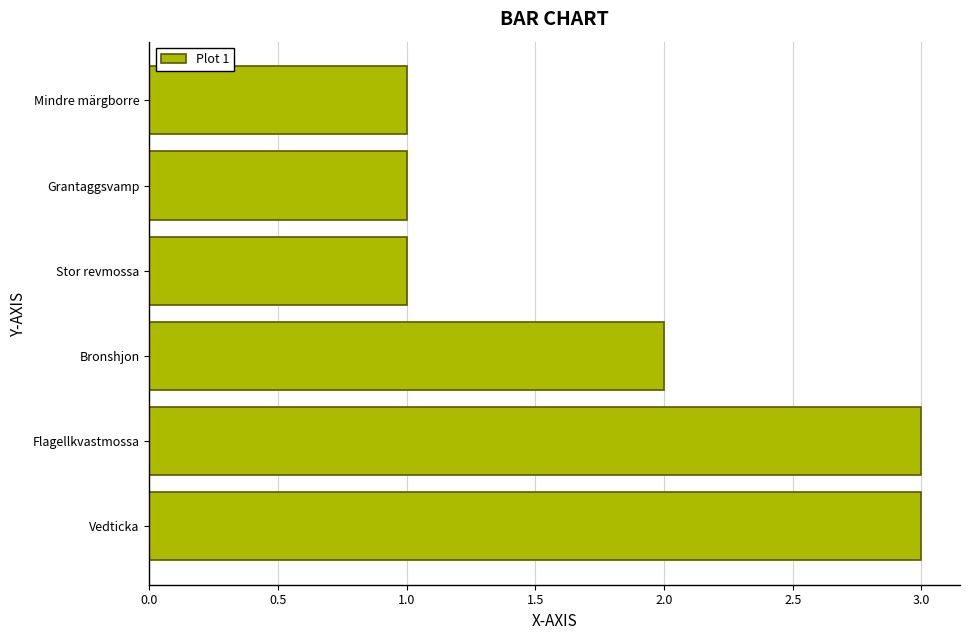

What is the smallest value displayed?

1